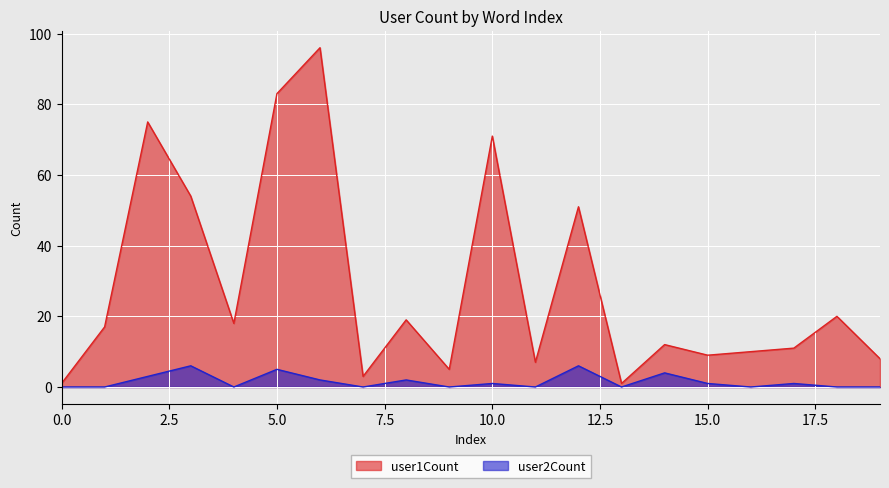

Is the value of user2Count at 8 greater than the value of user1Count at 4?

No